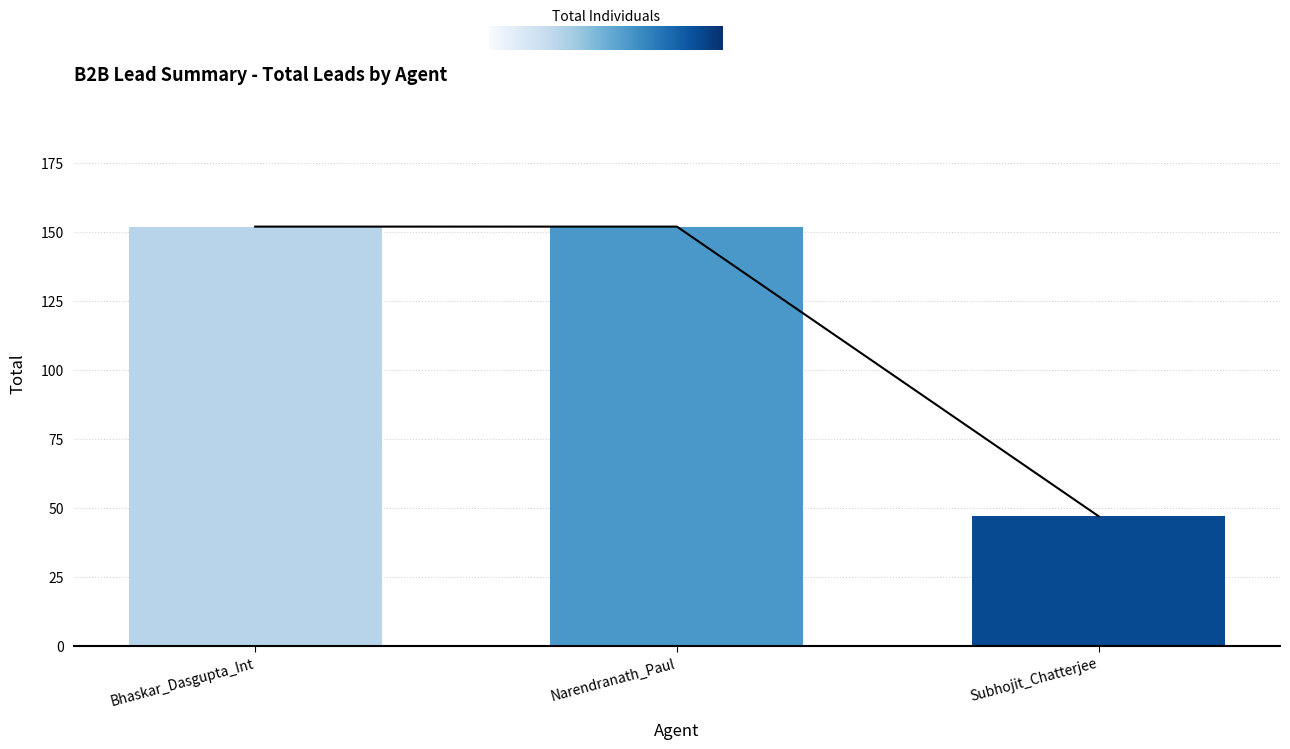

Rank the categories by value from highest to lowest.

Bhaskar_Dasgupta_Int, Narendranath_Paul, Subhojit_Chatterjee